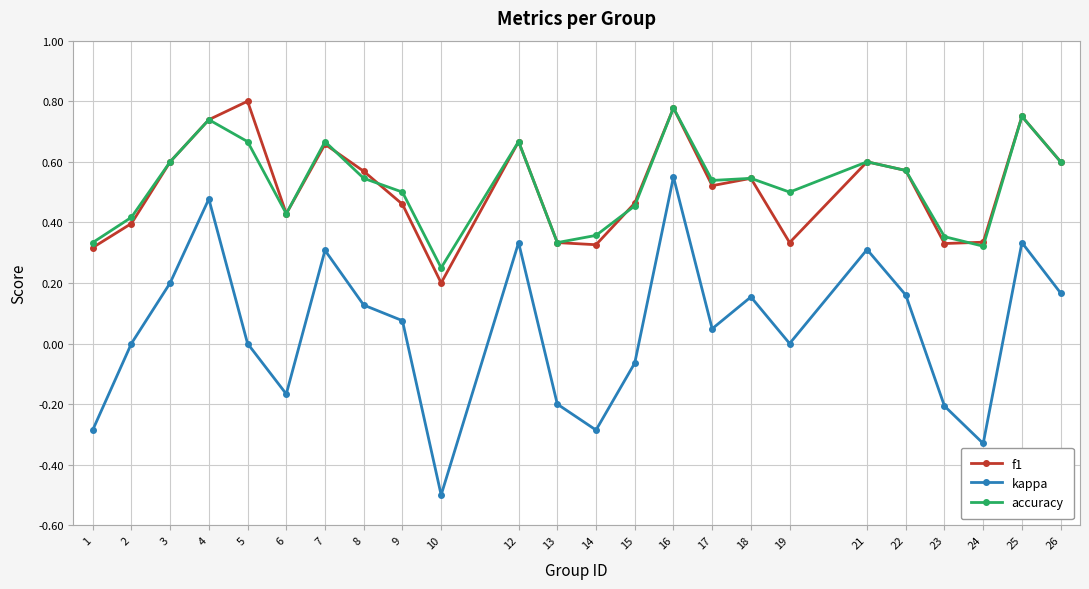

Between 12 and 17, which series saw the biggest shift?

kappa